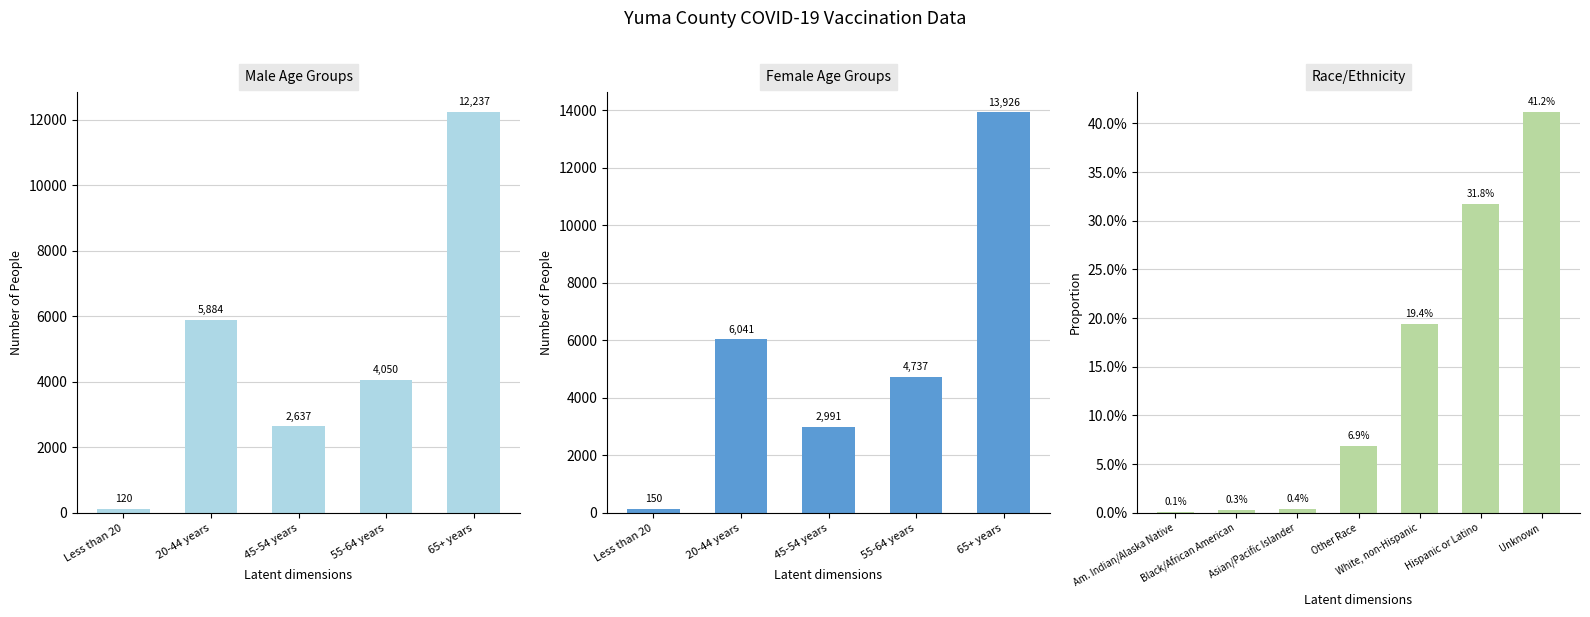

What is the maximum value shown in the chart?

13926